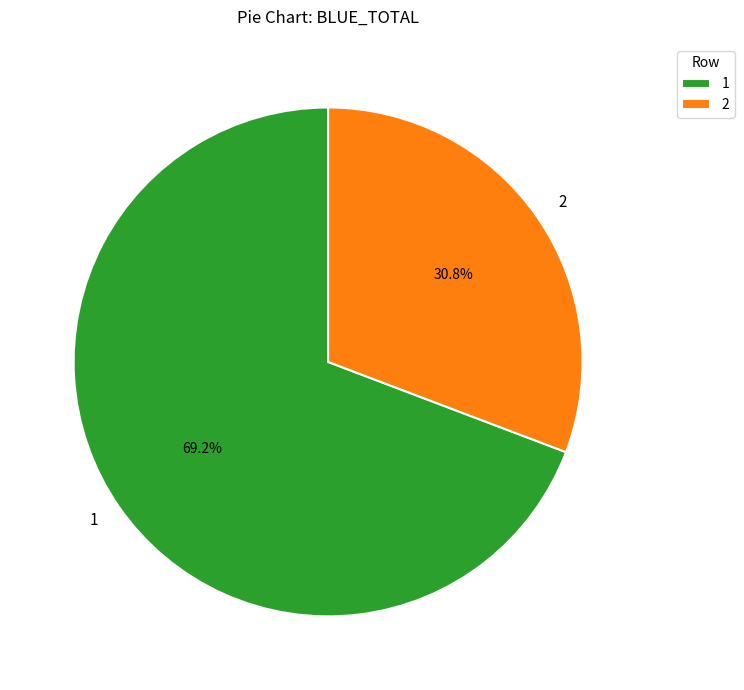

Which slice represents more than half of the pie?

1